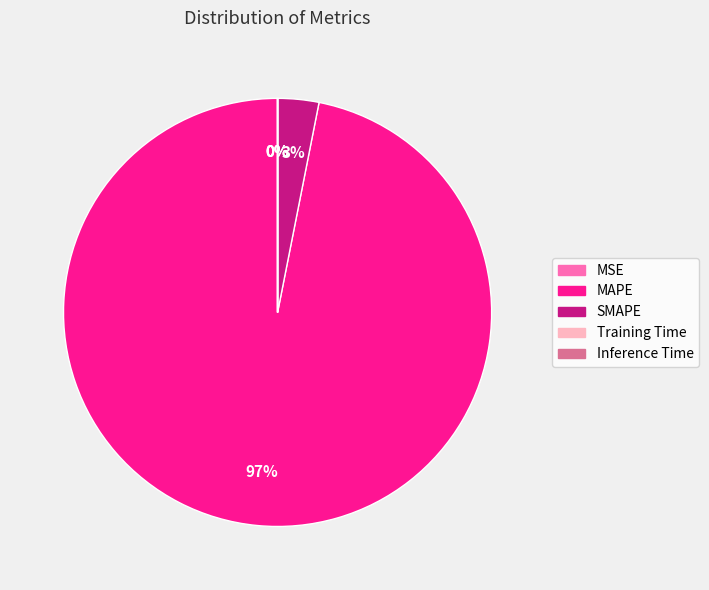

To the nearest percent, what percentage of the pie is MAPE?

97%